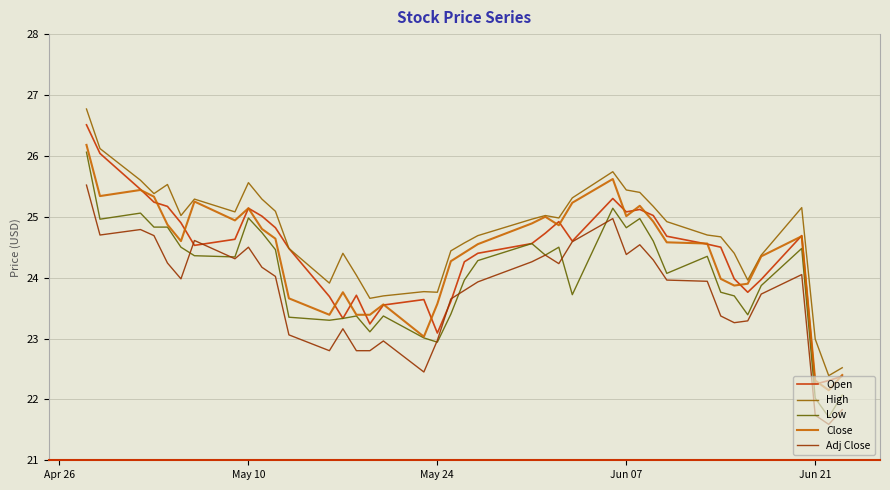

List the series in order of their peak value, highest first.

High, Open, Close, Low, Adj Close